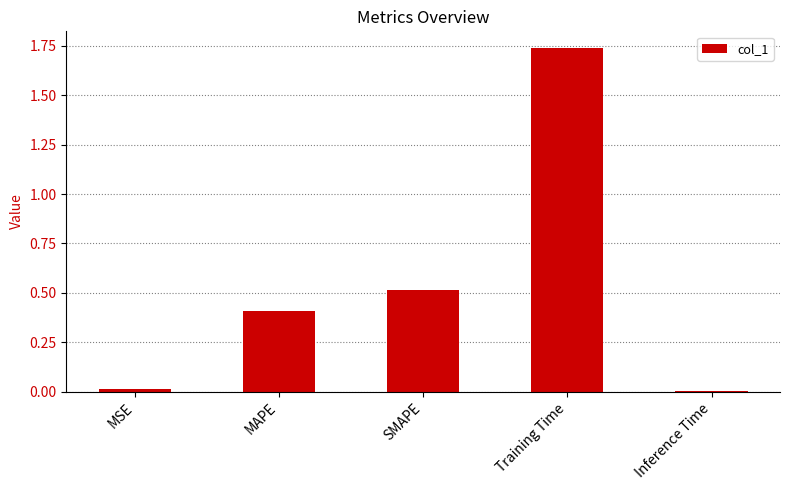

Are the bars horizontal?

No